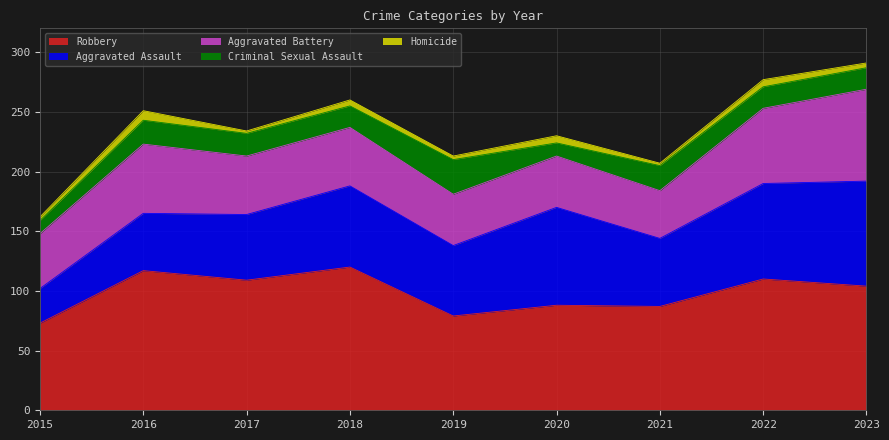

True or false: Criminal Sexual Assault and Aggravated Assault cross at least once.

False